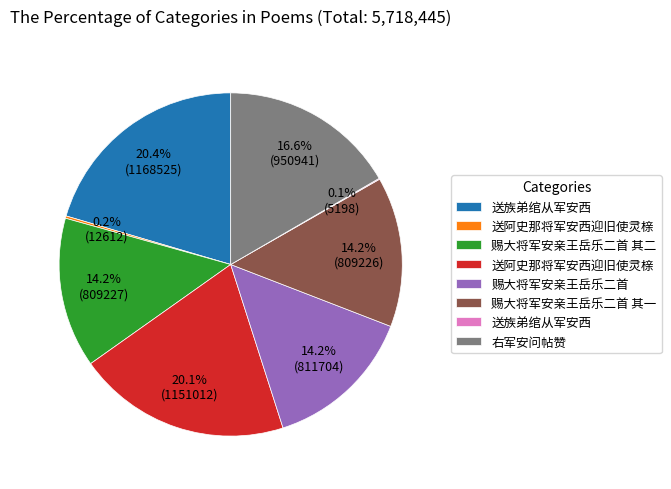

Is there a majority slice in this chart?

No